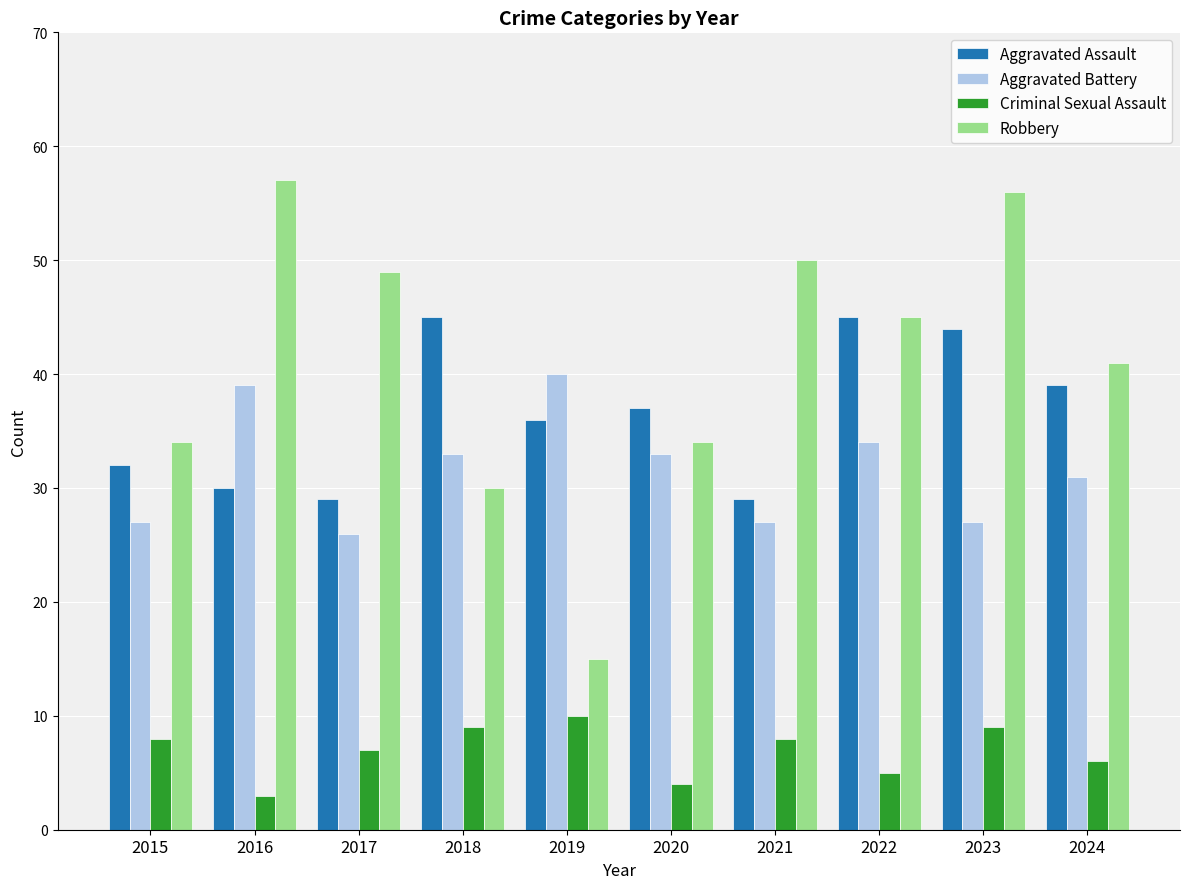

At how many categories does at least one series exceed 33?

10